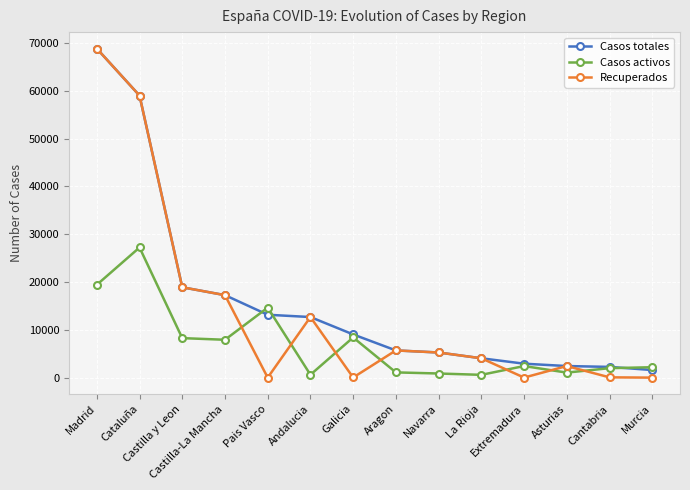

Which series has the widest spread of values?

Recuperados